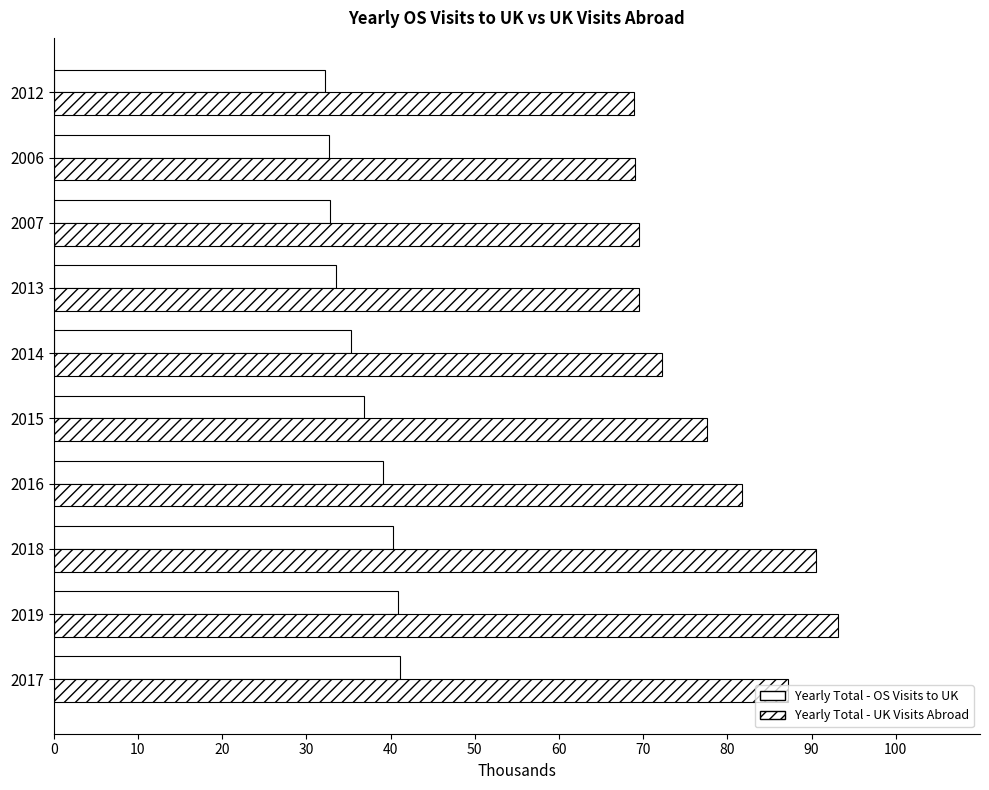

What is the difference between the maximum and second lowest values in the Yearly Total - UK Visits Abroad series?

24.1